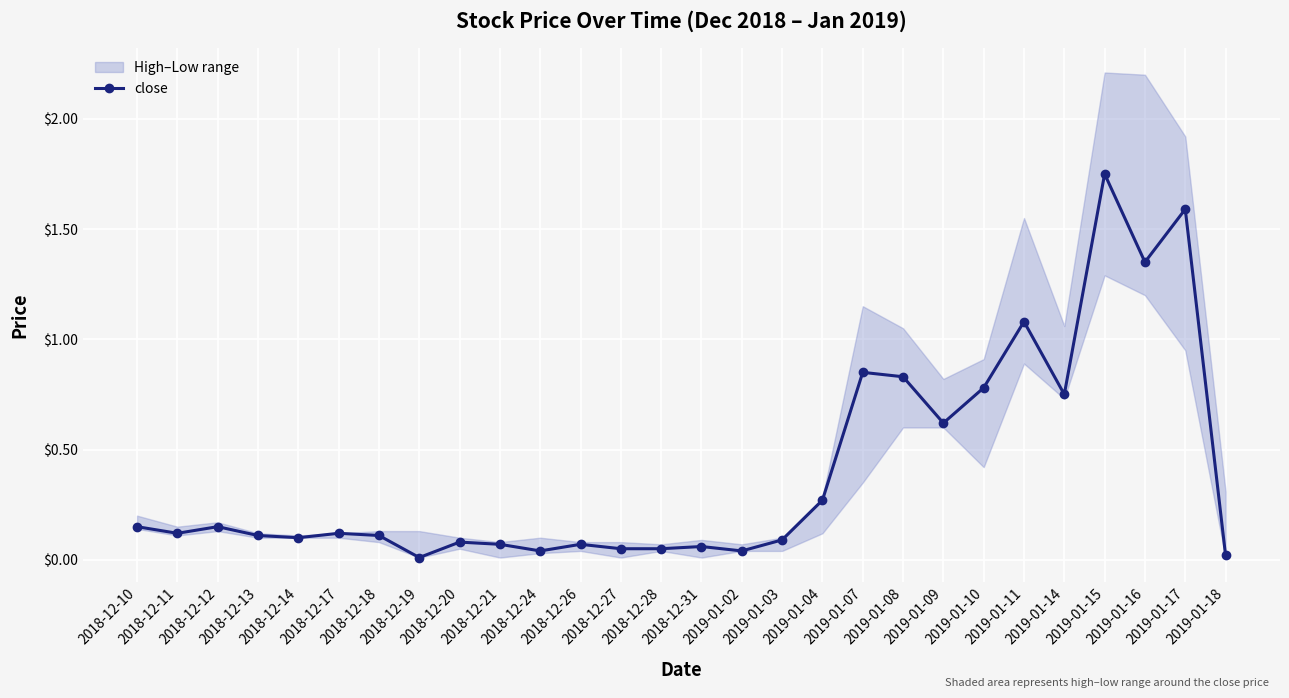

What is the greatest value displayed?

1.8